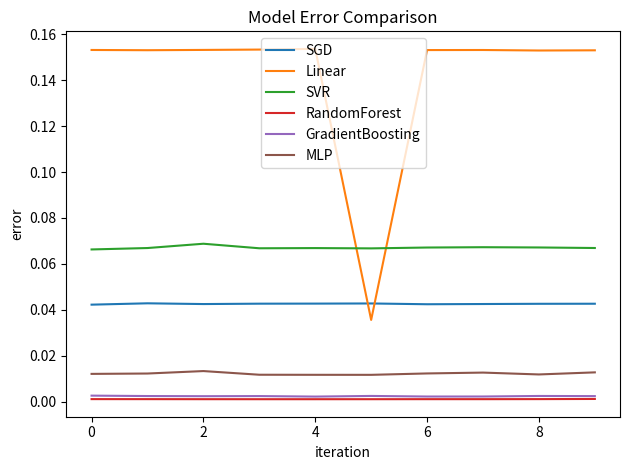

Which series has the widest spread of values?

Linear